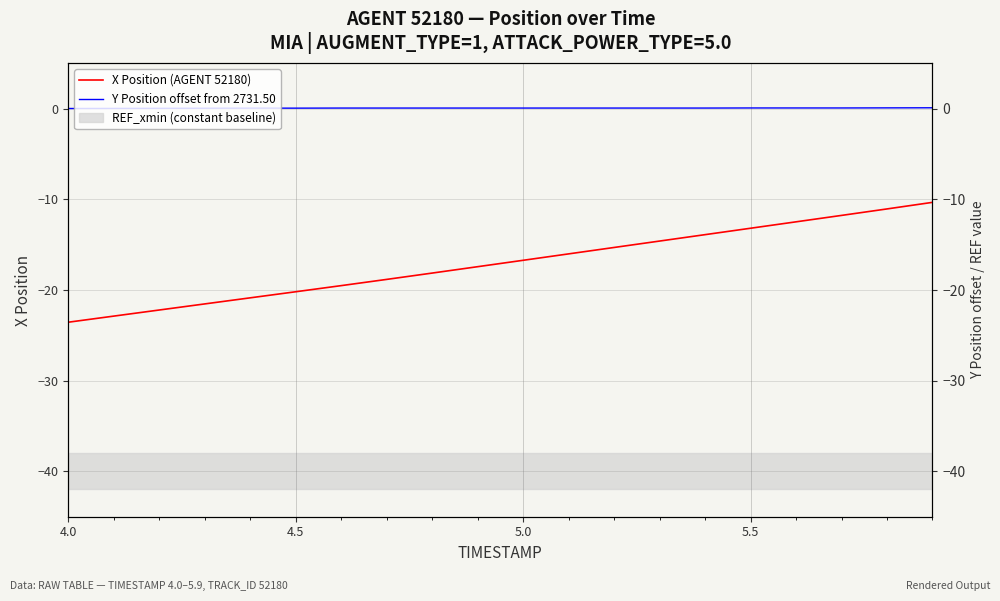

What is the greatest value displayed?

0.1